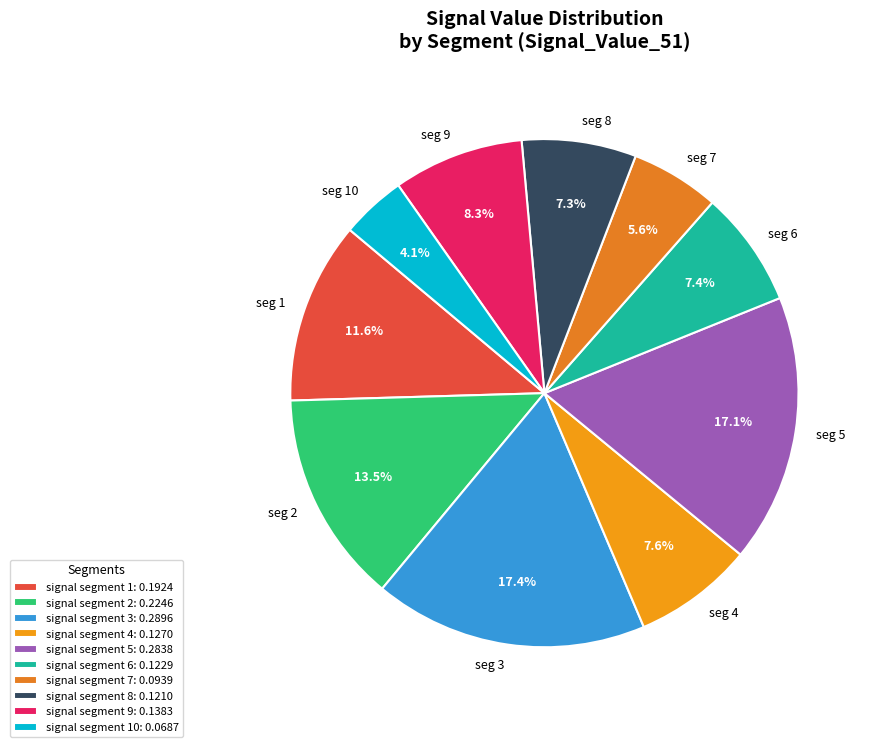

How many segments does this pie chart have?

10